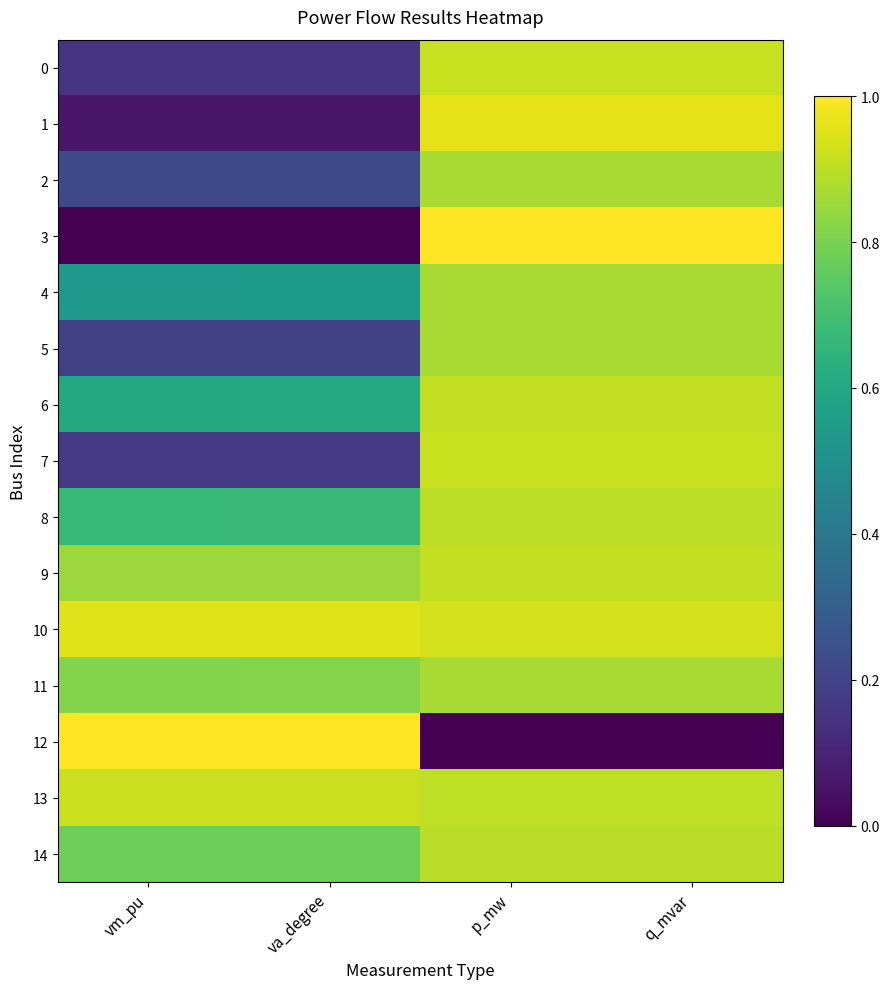

List the series in order of their peak value, lowest first.

2, 4, 5, 11, 14, 8, 6, 9, 7, 0, 13, 10, 1, 3, 12